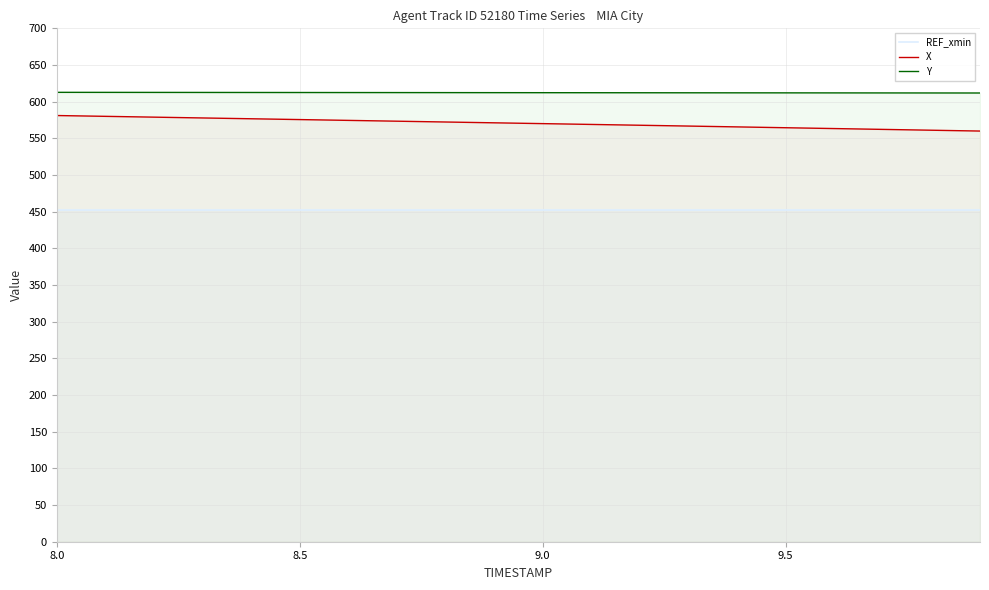

How many distinct data groups are displayed?

3